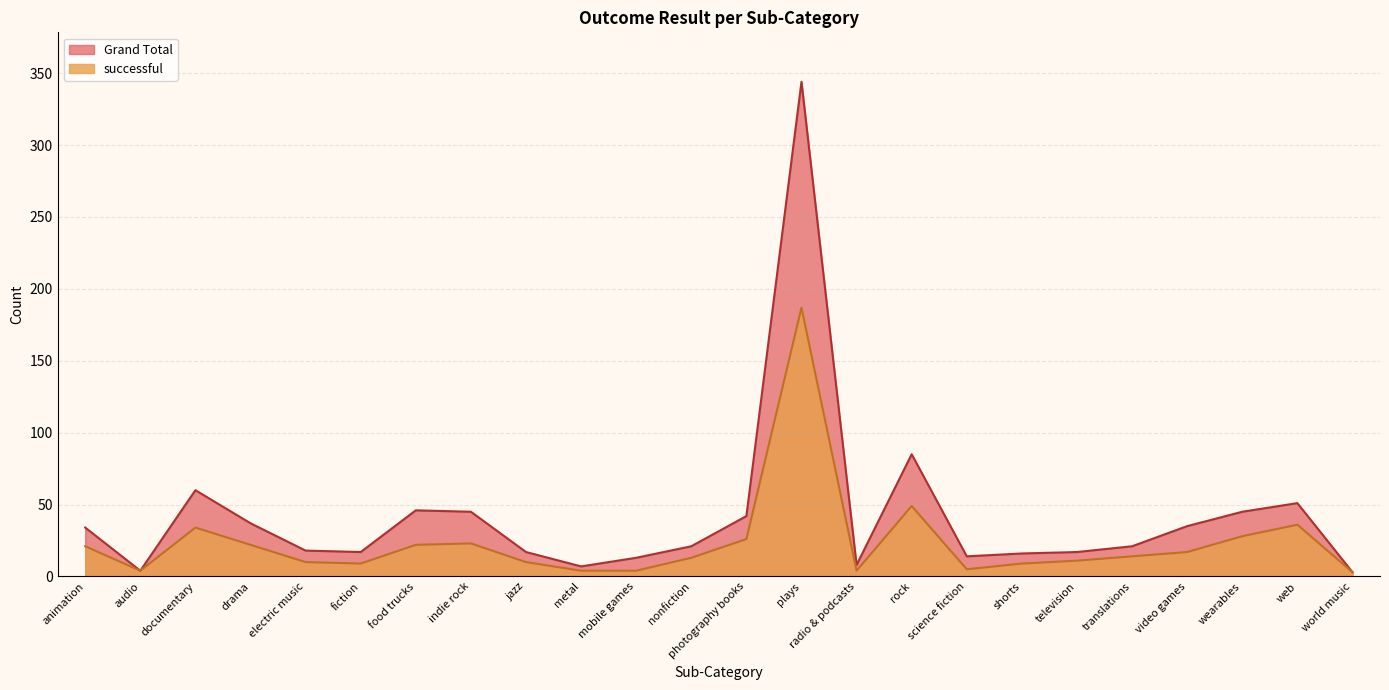

What is the sum of all successful values?

565